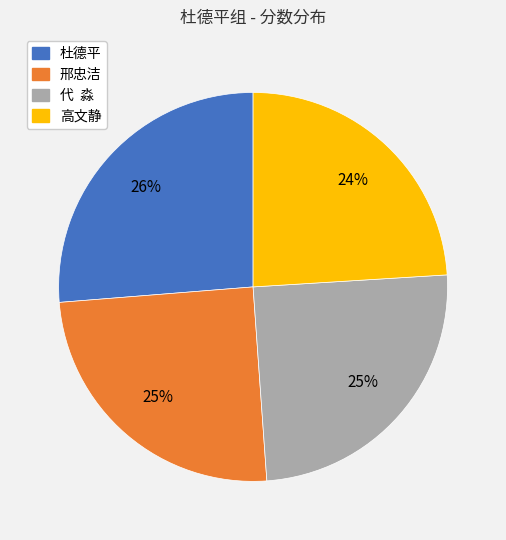

Between 杜德平 and 高文静, which is larger?

杜德平